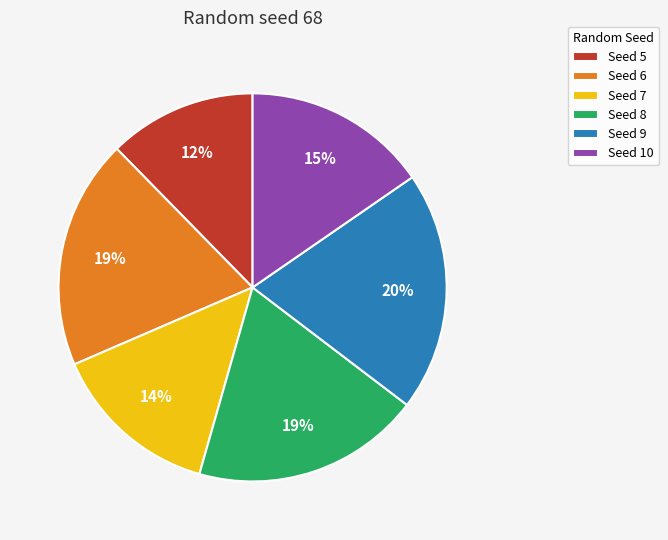

Does any single category account for the majority?

No